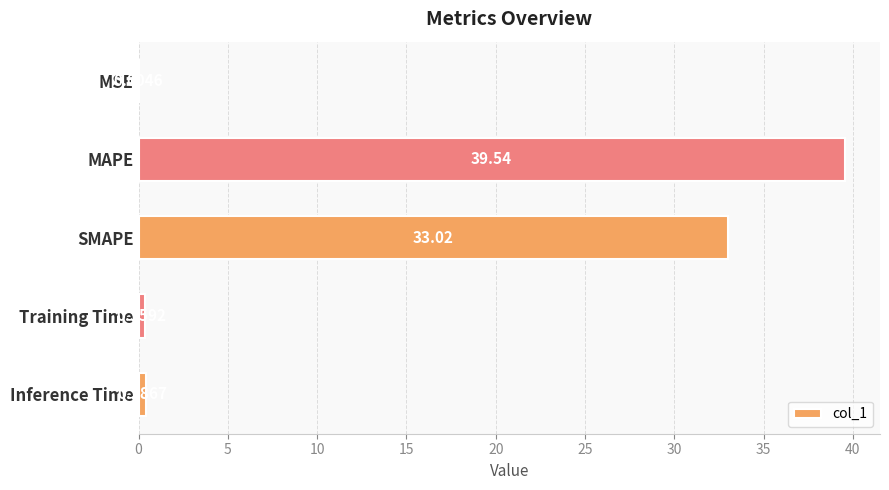

What is the sum of all values?

73.3